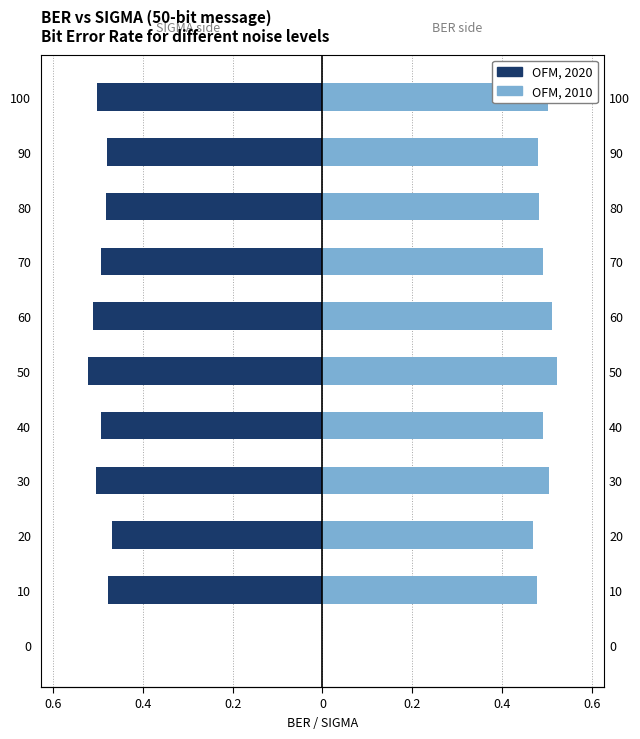

How many series are shown in this chart?

2